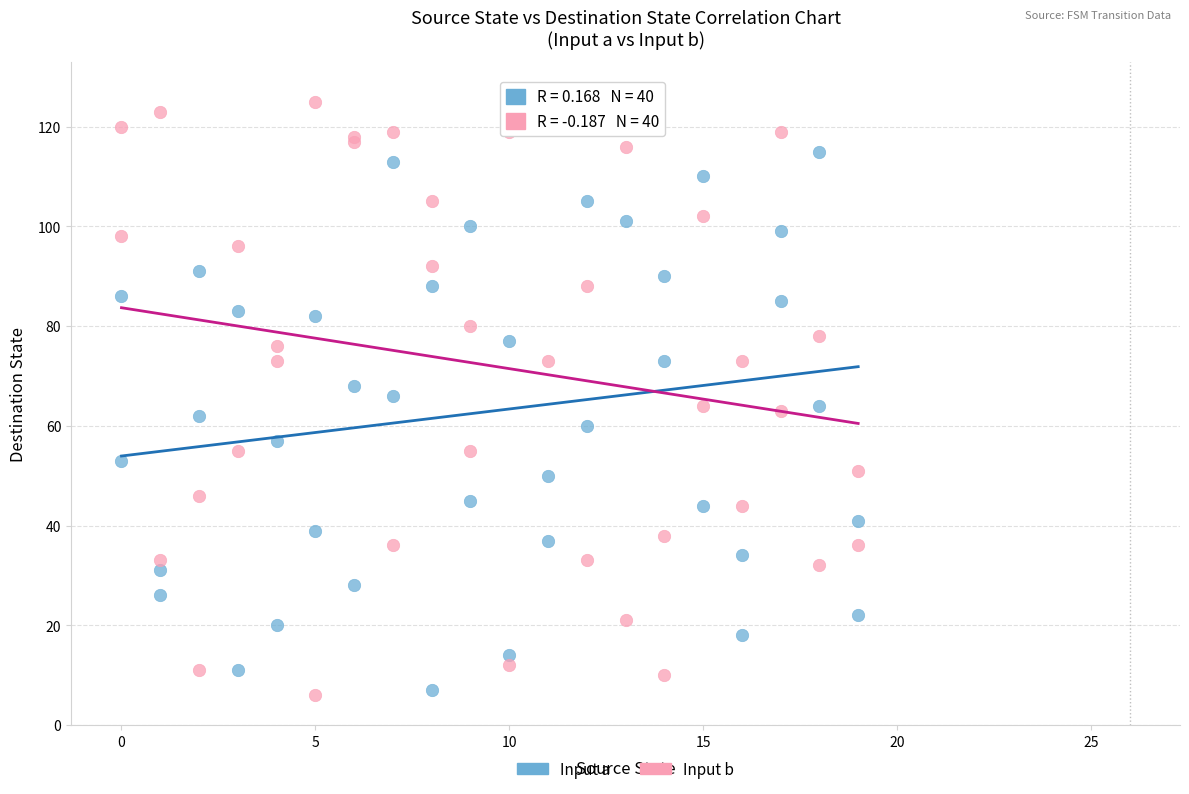

Which series has the largest Y range (max minus min)?

Input b